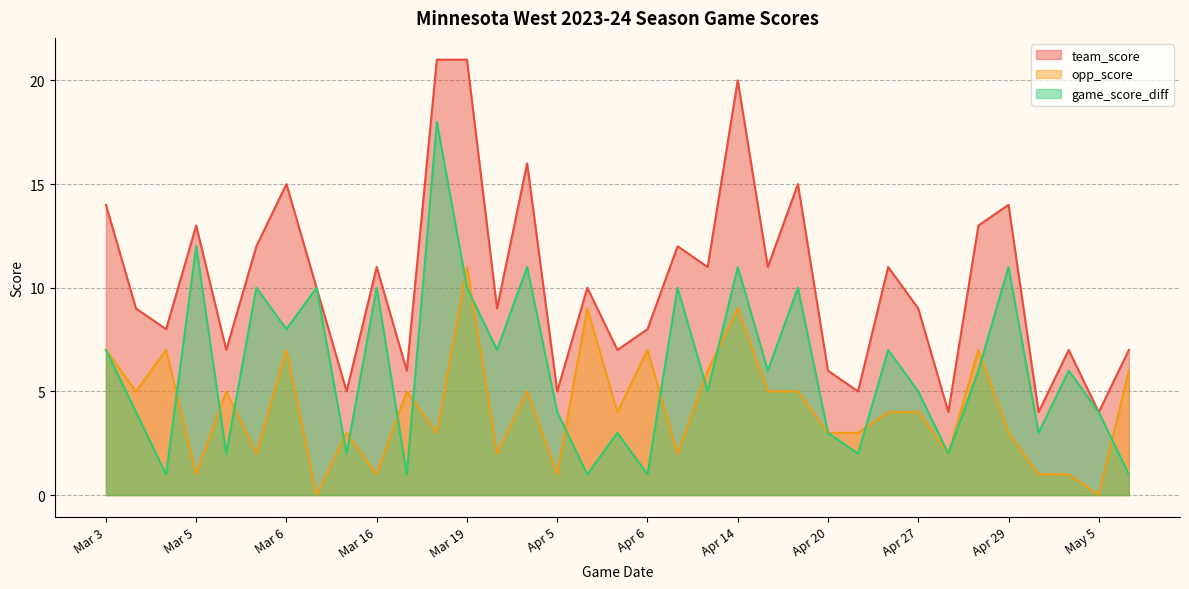

What is the total value across all series at Mar 3?

28